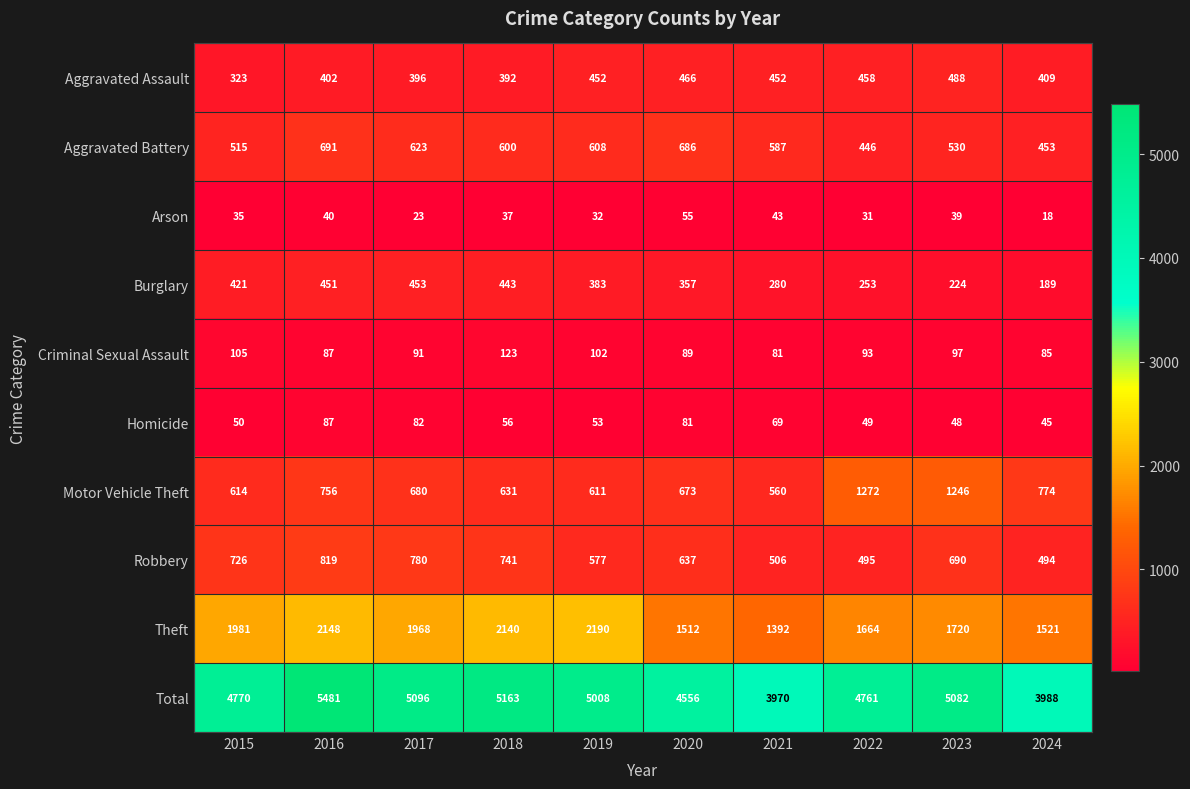

At which category does the chart reach its minimum across all series?

2024